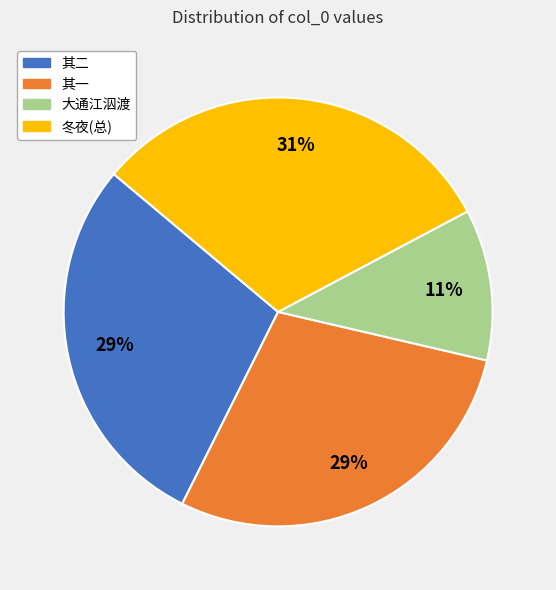

Does any single category account for the majority?

No